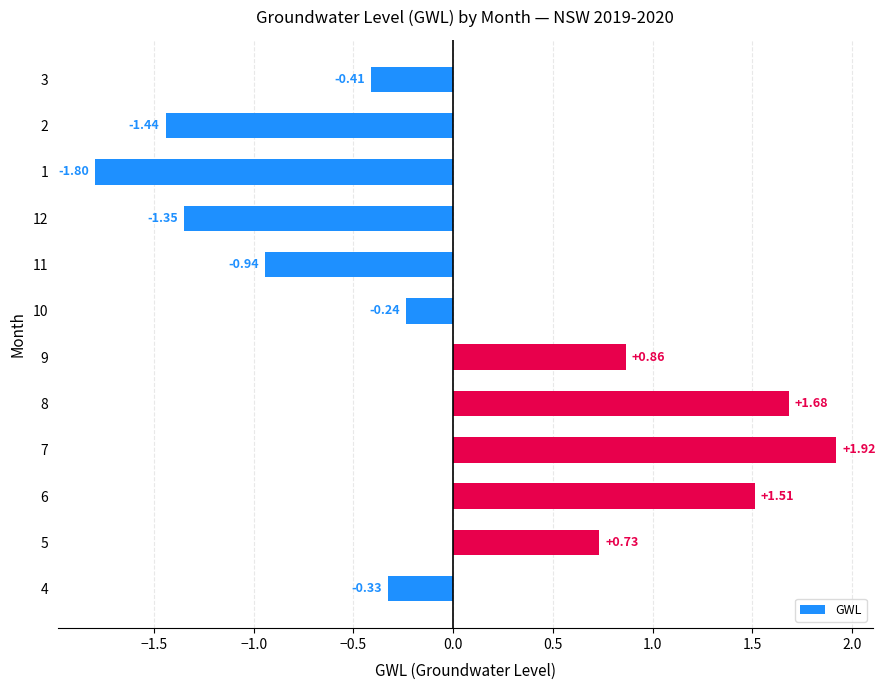

At which label is the value closest to 0?

10